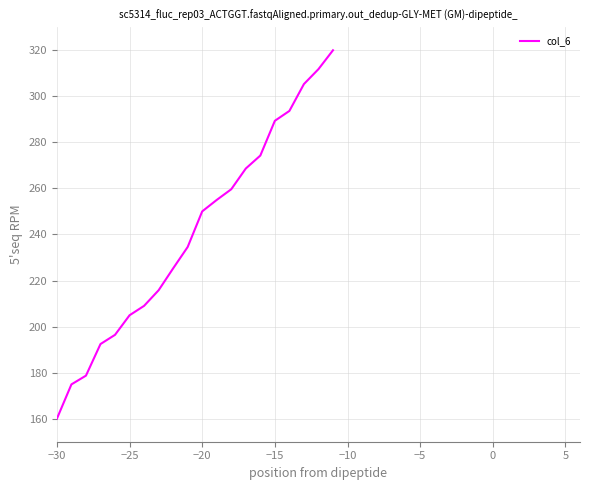

What is the difference between the maximum and minimum values?

160.0